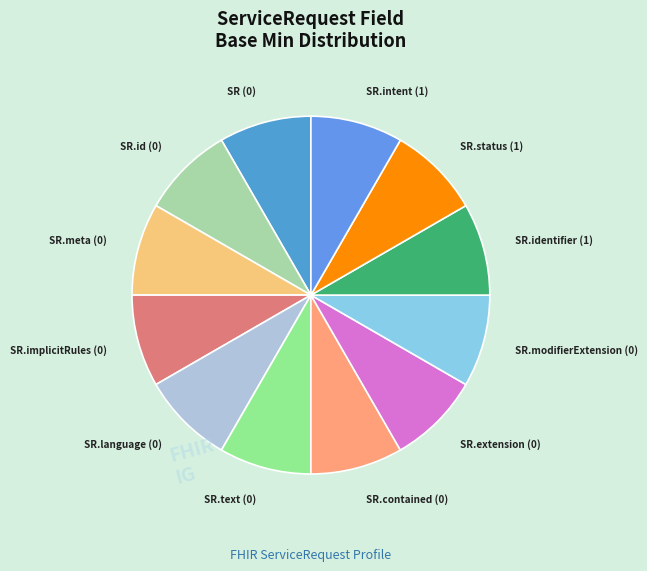

True or false: SR.meta (0) accounts for 1% of the total.

False